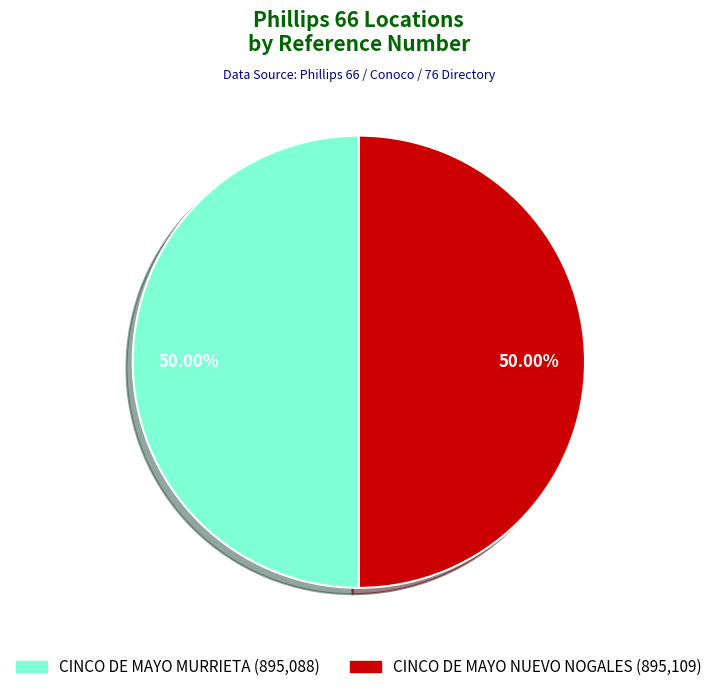

Is the sum of CINCO DE MAYO NUEVO NOGALES and CINCO DE MAYO MURRIETA greater than half?

Yes